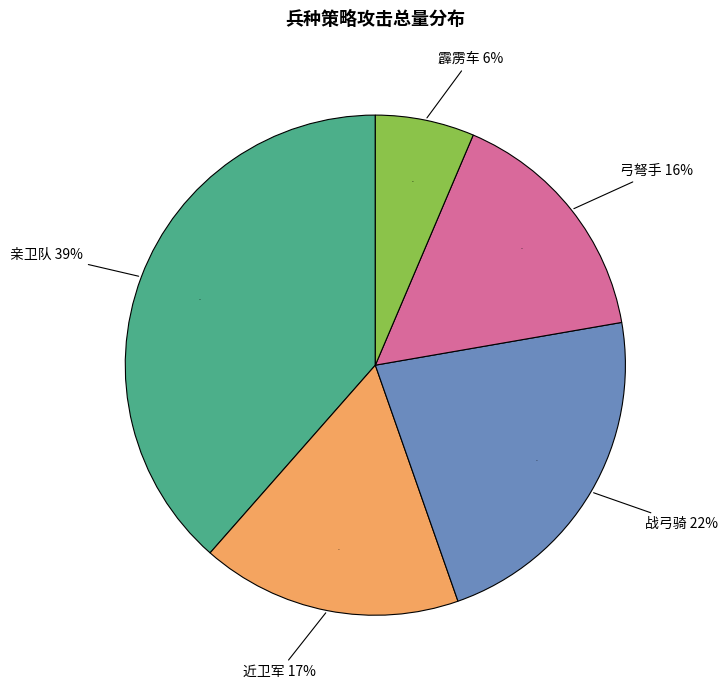

Does 近卫军 account for over 50% of the chart?

No